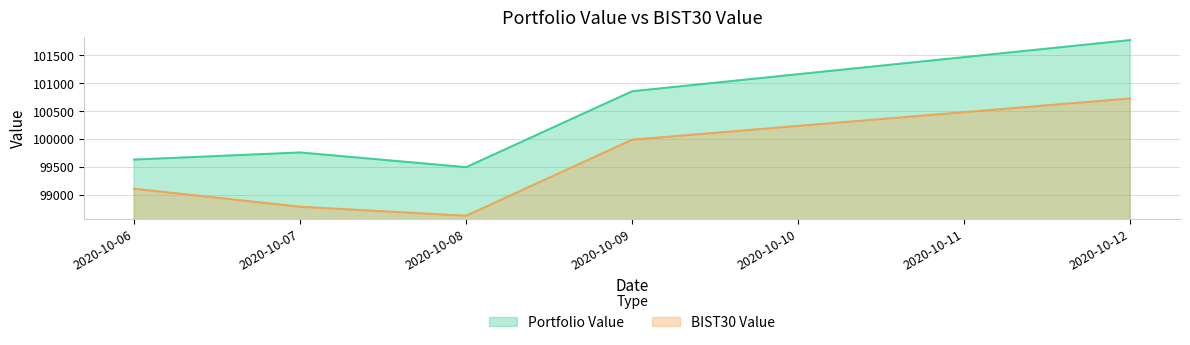

Which label corresponds to the largest value in the chart?

2020-10-12